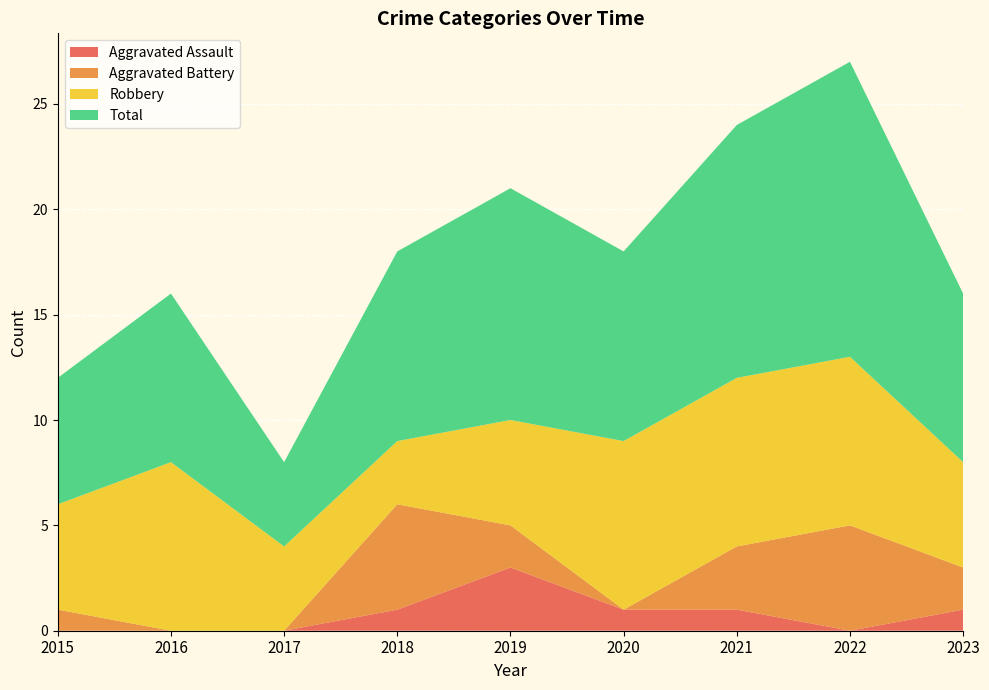

Reading left to right, list all the values displayed in this chart.

Aggravated Assault: 2015=0	2016=0	2017=0	2018=1	2019=3	2020=1	2021=1	2022=0	2023=1
Aggravated Battery: 2015=1	2016=0	2017=0	2018=5	2019=2	2020=0	2021=3	2022=5	2023=2
Robbery: 2015=5	2016=8	2017=4	2018=3	2019=5	2020=8	2021=8	2022=8	2023=5
Total: 2015=6	2016=8	2017=4	2018=9	2019=11	2020=9	2021=12	2022=14	2023=8